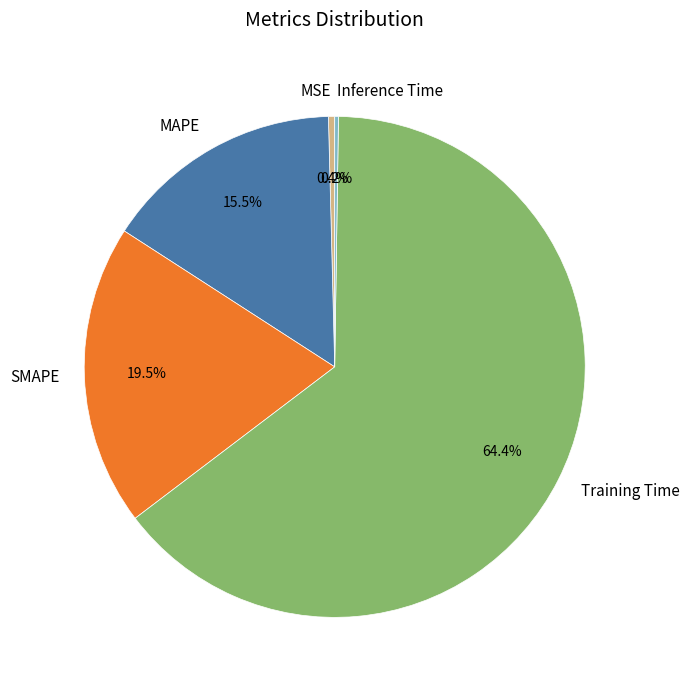

How much of the chart is everything except Training Time?

35.6%